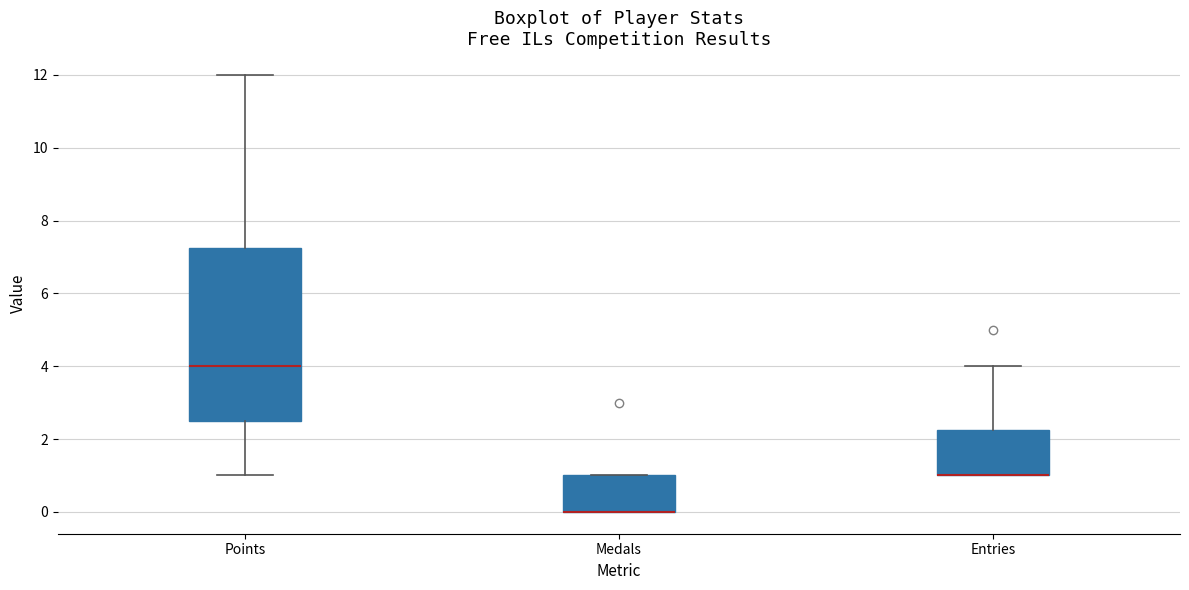

Reading left to right, transcribe this box plot: for each box, give where its median line is, the range the box spans, and where its two whiskers end, as read against the y-axis. The values are not printed on the chart, so give them approximately, as read against the axis.

Points: median 4.0, box 2.6 to 7.2, whiskers 1.0 to 12.0
Medals: median 0.0 (drawn on the box's lower edge), box 0.0 to 1.0, whiskers 0.0 to 1.0
Entries: median 1.0 (drawn on the box's lower edge), box 1.0 to 2.2, whiskers 1.0 to 4.0